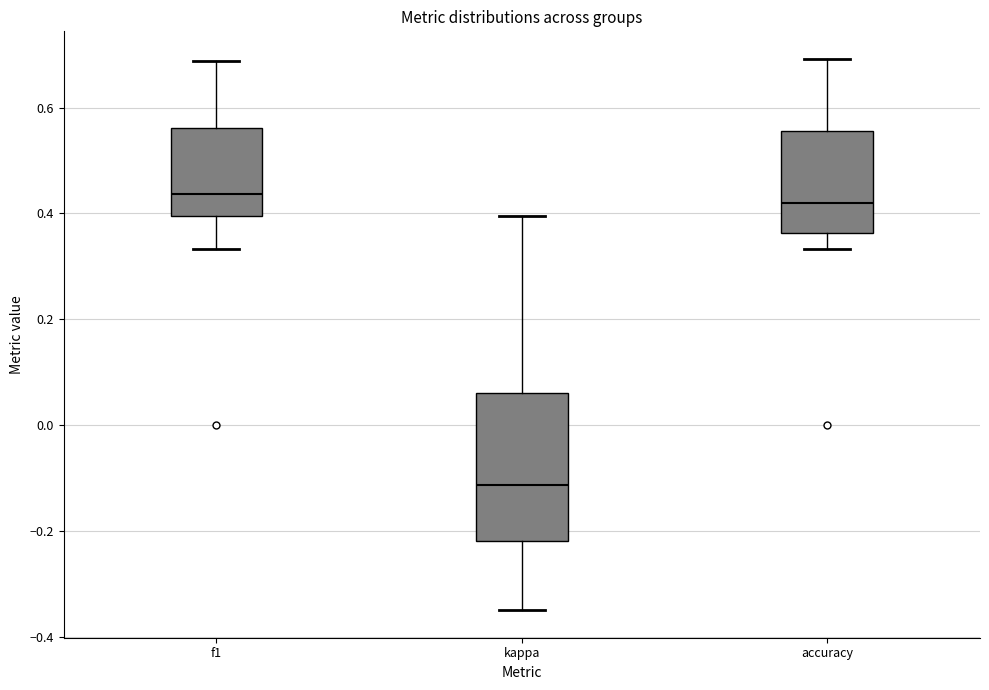

Which box has the lowest median line?

kappa